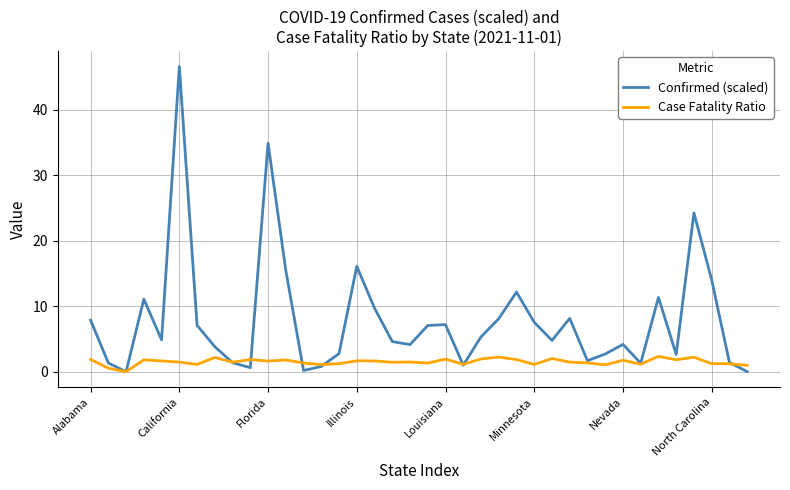

What is the highest value of the Case Fatality Ratio series?

2.3